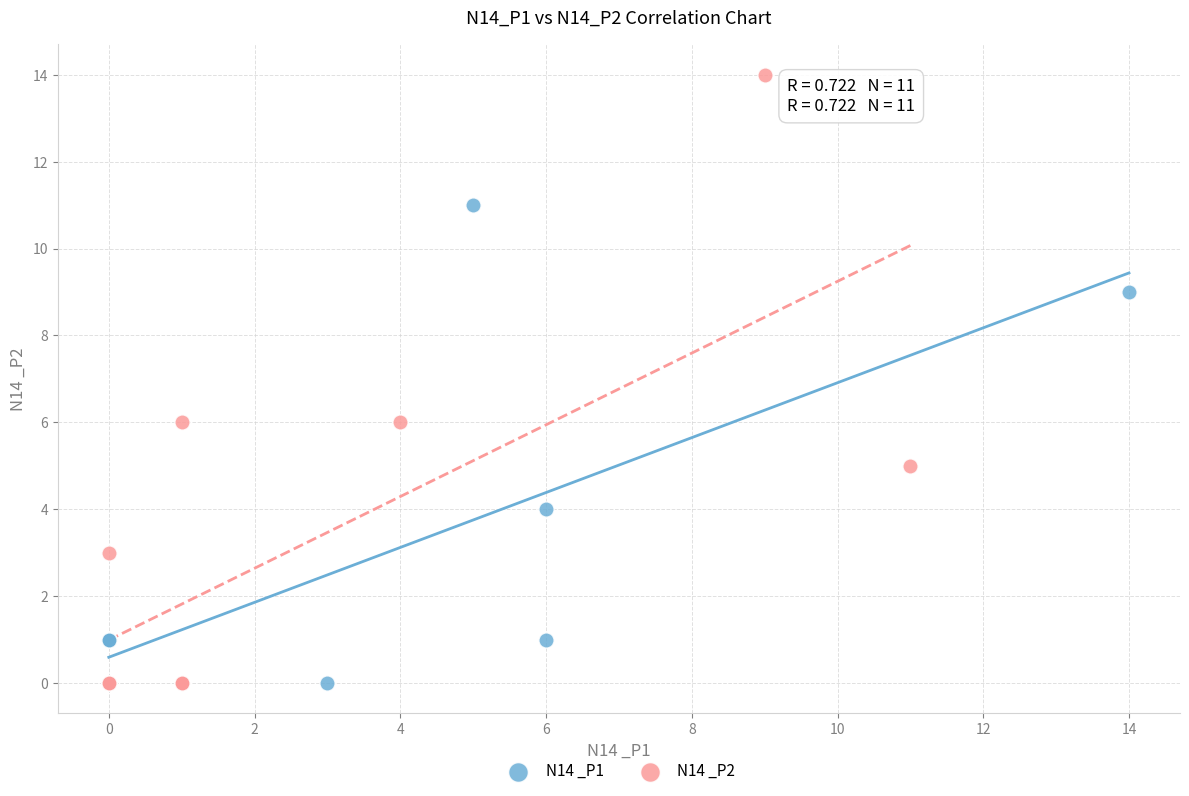

Which series contains the highest Y value?

N14 _P2